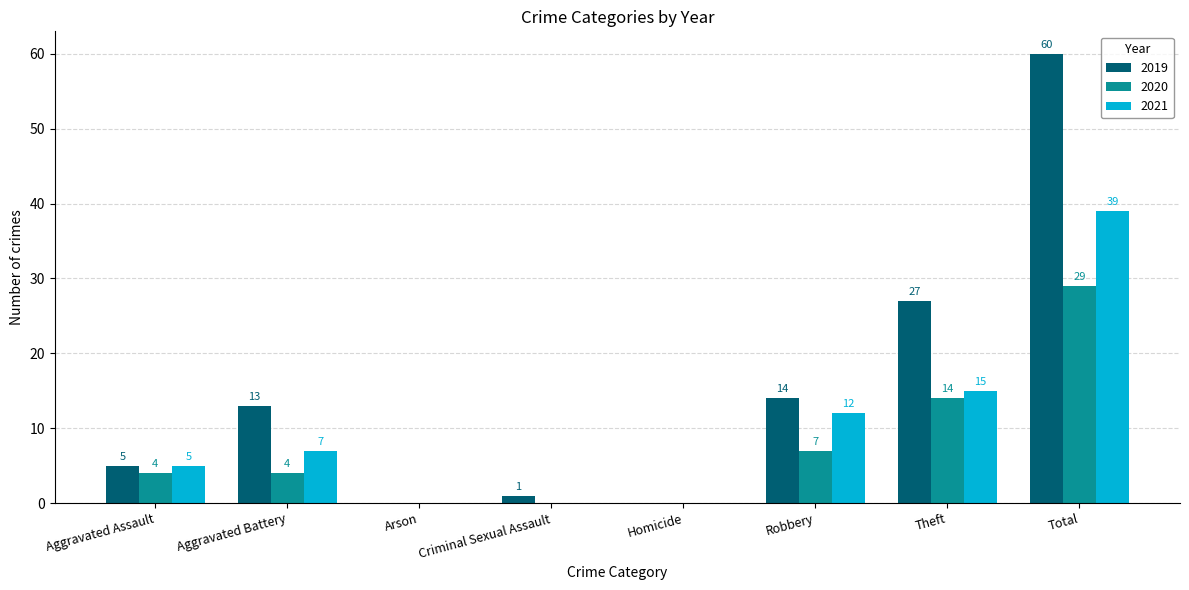

What are all the series names shown in the legend?

2019, 2020, 2021